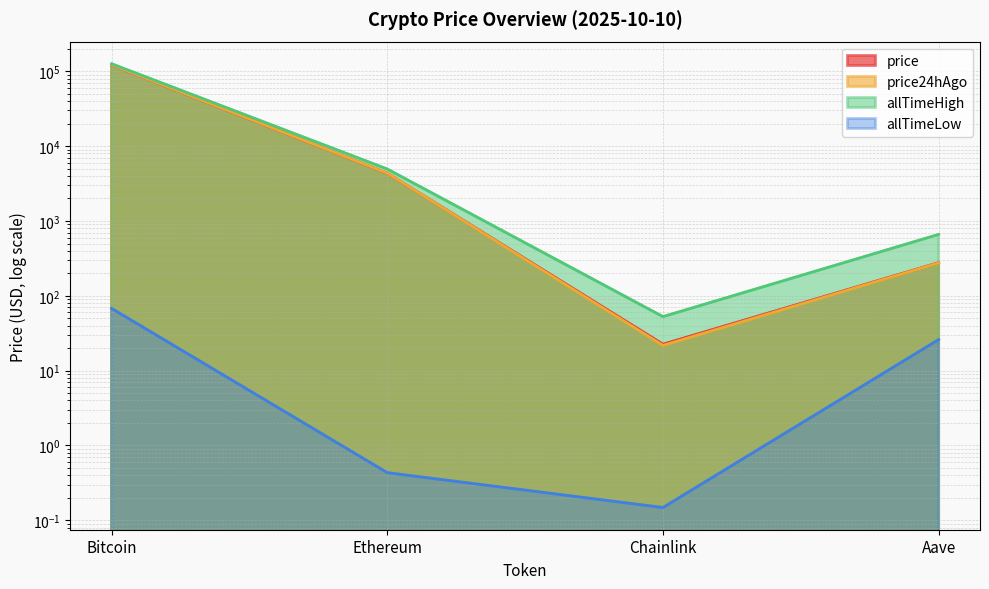

True or false: price and price24hAgo cross at least once.

True